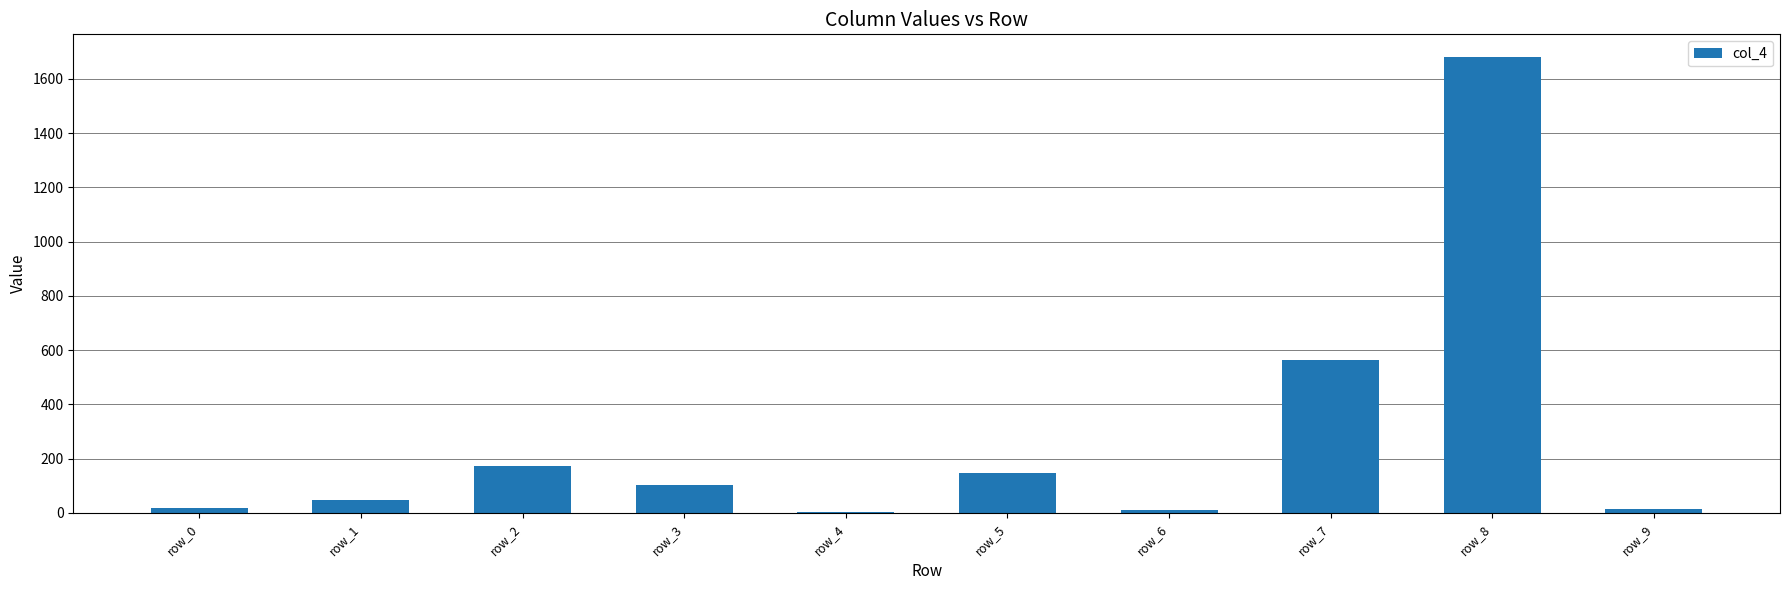

What is the ratio of the value at row_2 to the value at row_5?

1.2